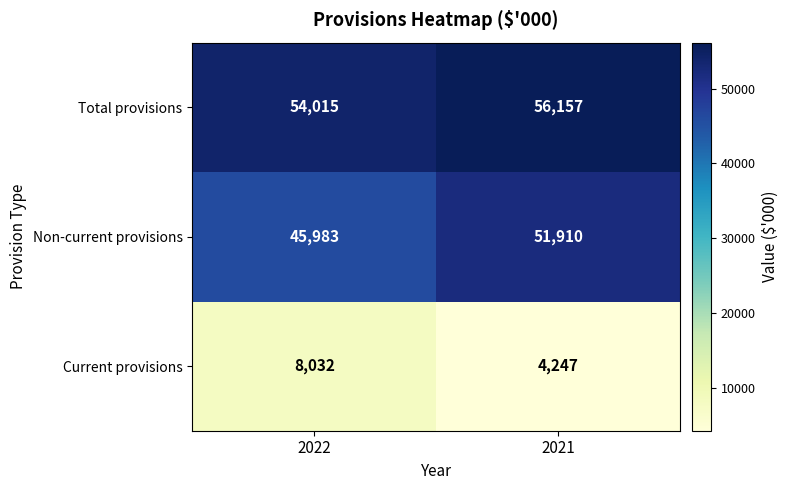

Which series has the widest spread of values?

Non-current provisions